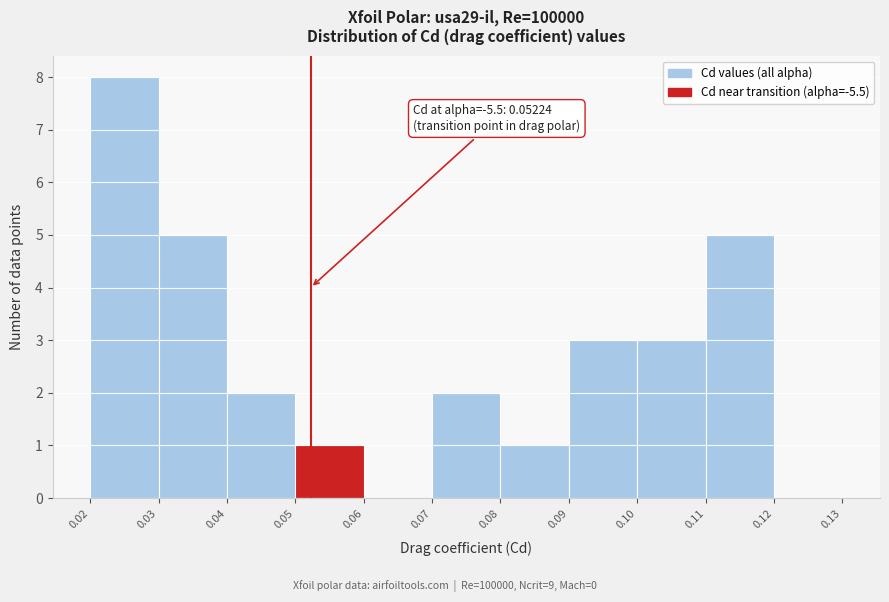

Which range on the x-axis has the tallest bar?

0.02 to 0.03